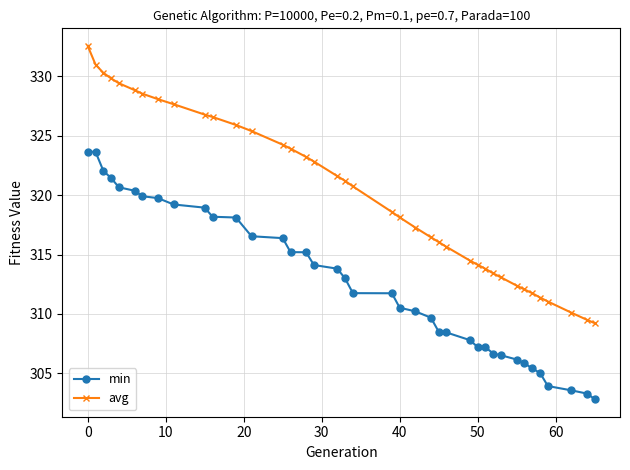

What is the greatest value displayed?

332.6